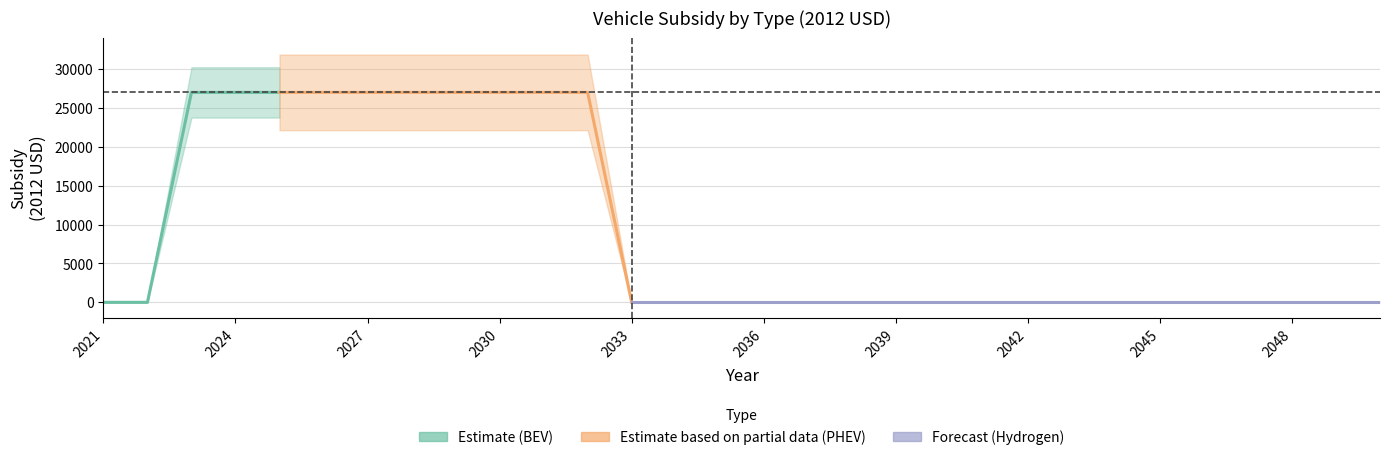

List the labels in order of plugin hybrid vehicle value, smallest first.

2021, 2022, 2033, 2034, 2035, 2036, 2037, 2038, 2039, 2040, 2041, 2042, 2043, 2044, 2045, 2046, 2047, 2048, 2049, 2050, 2023, 2024, 2025, 2026, 2027, 2028, 2029, 2030, 2031, 2032